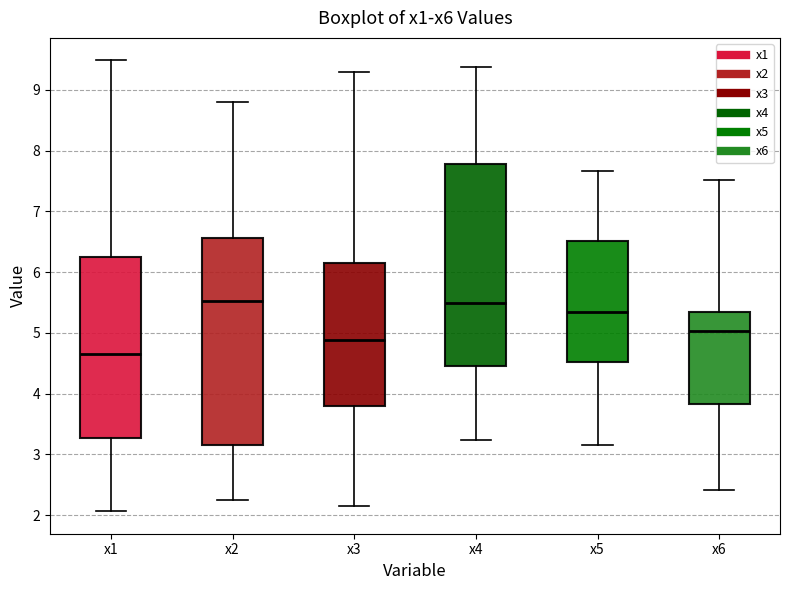

Where is the lower edge of the box for x2 on the y-axis? The values are not printed on the chart, so give them approximately, as read against the axis.

3.2